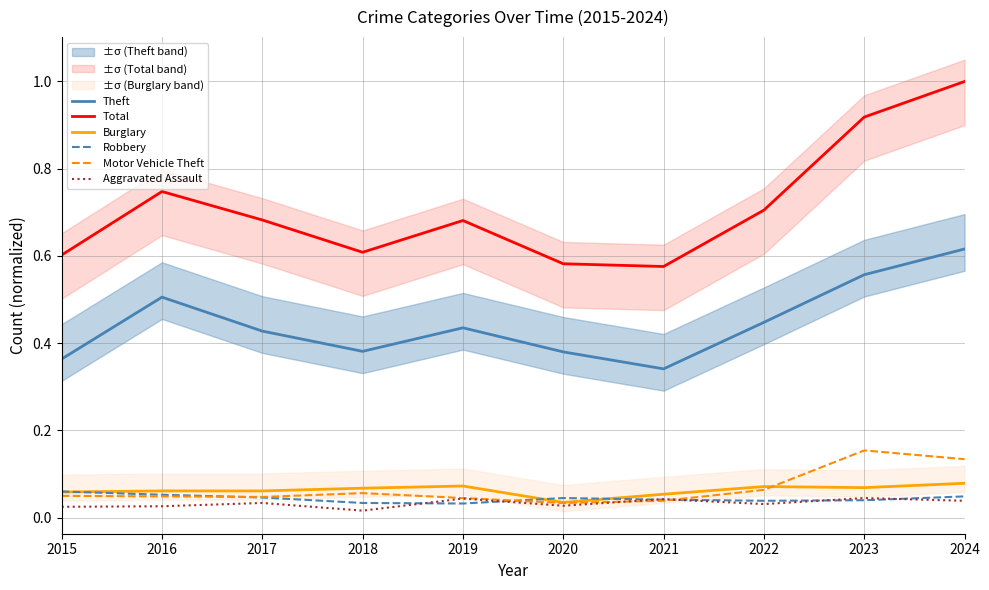

Which has a higher value, 2022 or 2018?

2022